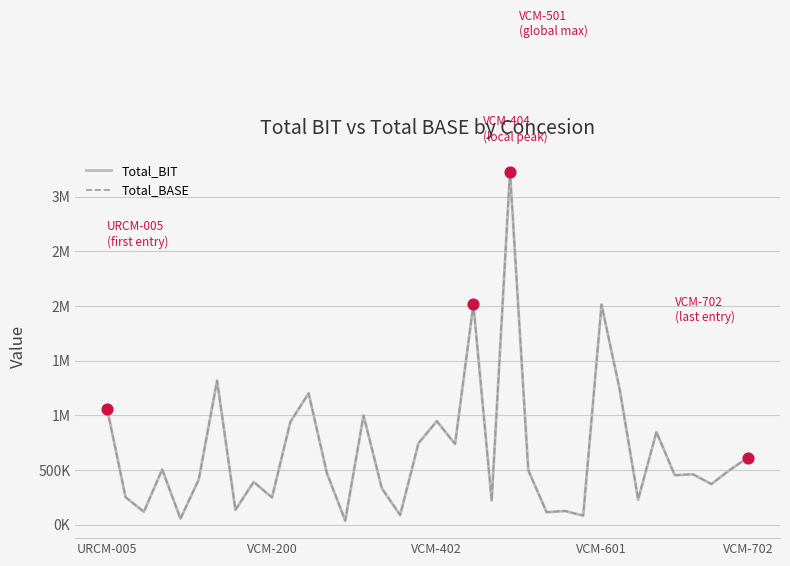

What are all the series names shown in the legend?

Total_BIT, Total_BASE